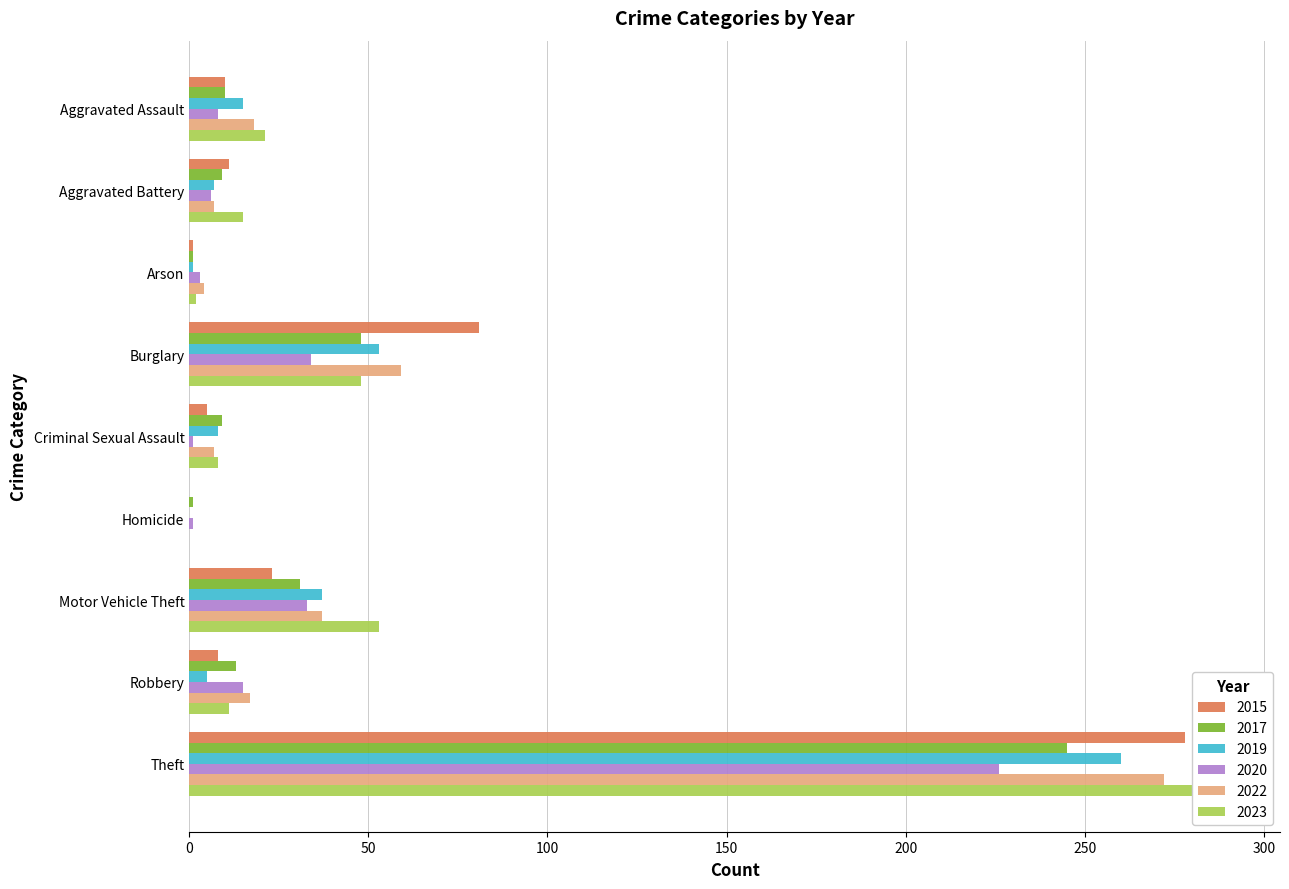

How many values in the 2019 series are below 8?

4